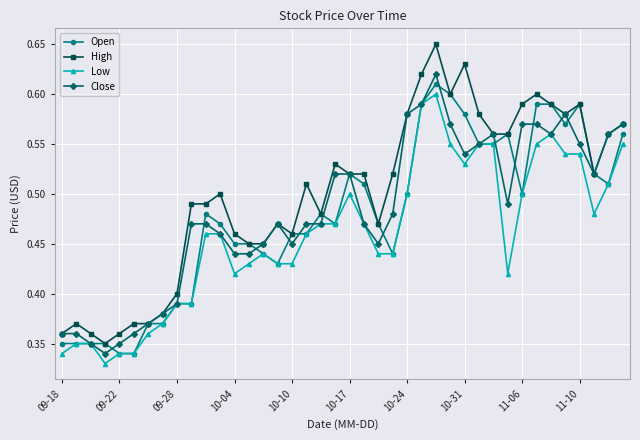

Which series has the largest range (max minus min)?

High